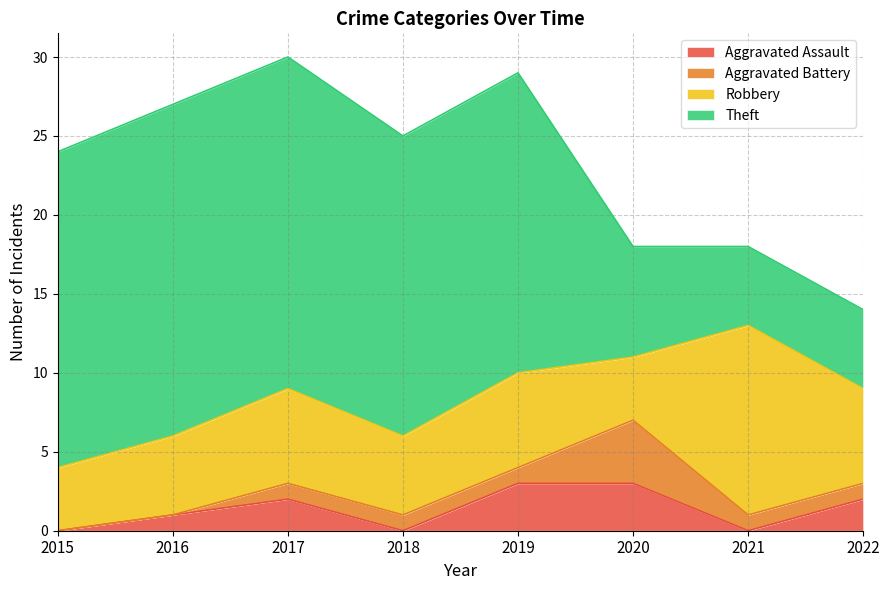

Which series changed the most between 2015 and 2018?

Aggravated Battery